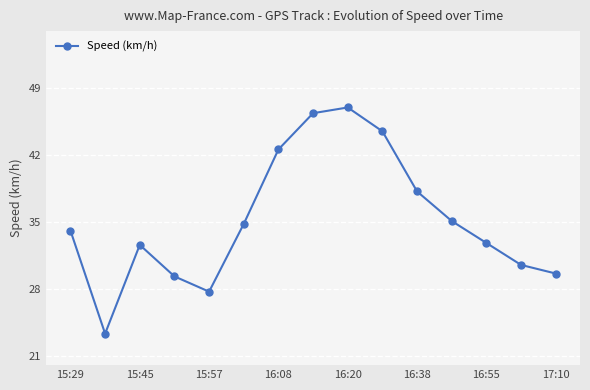

True or false: the data has more than 2 interior local peaks.

False